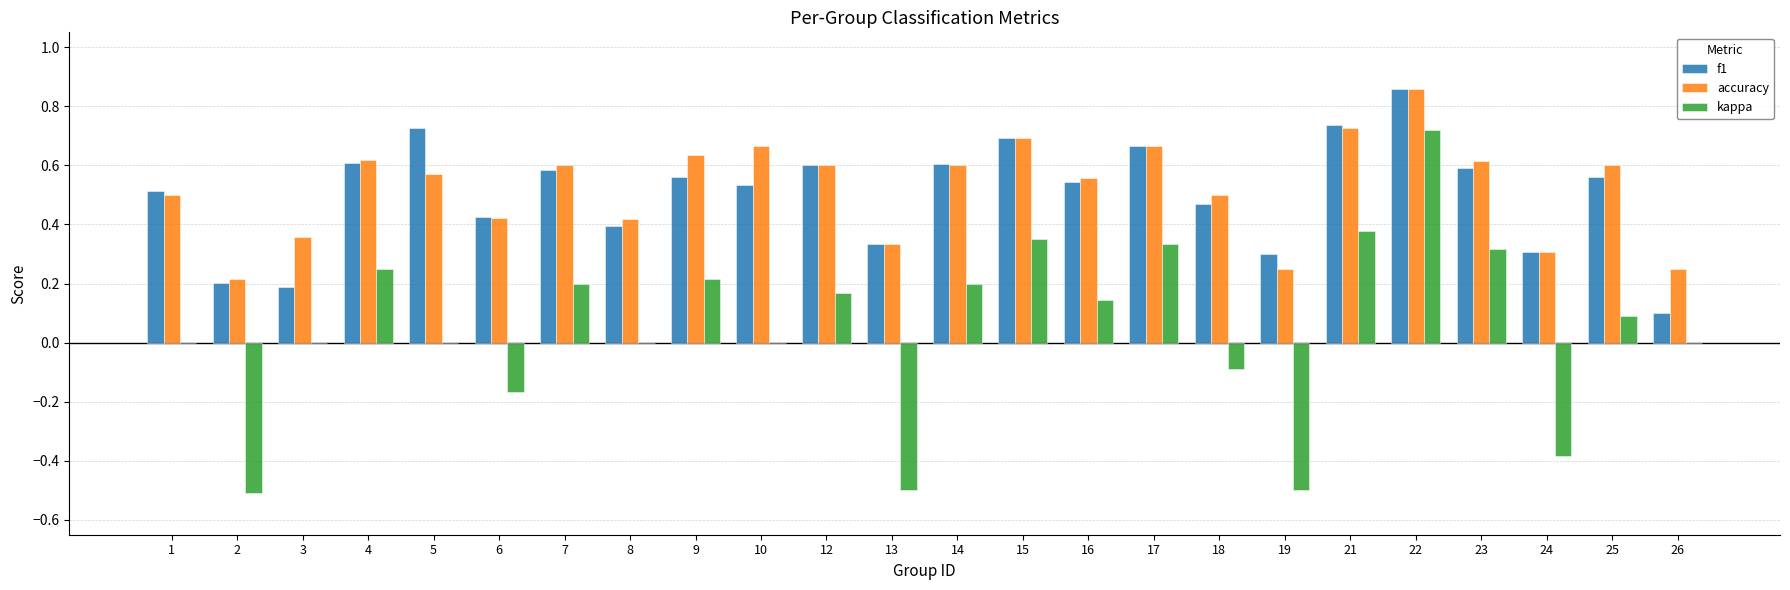

At which category is the sum across all series the highest?

22